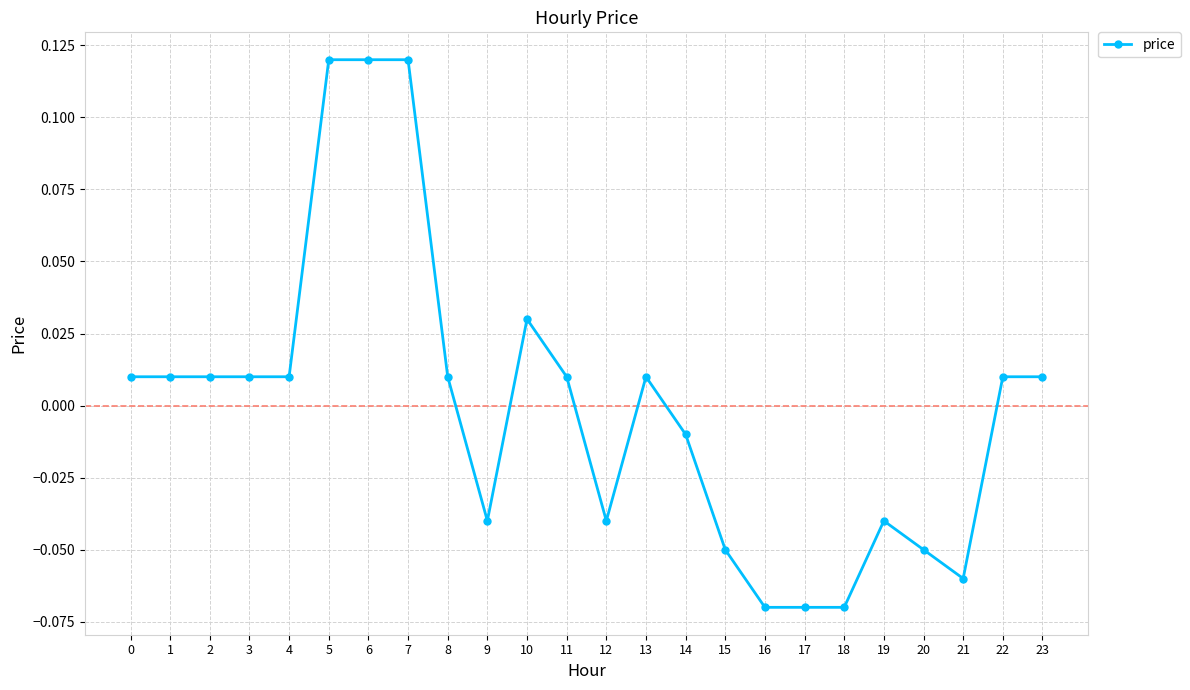

Which has a higher value, 15 or 17?

15